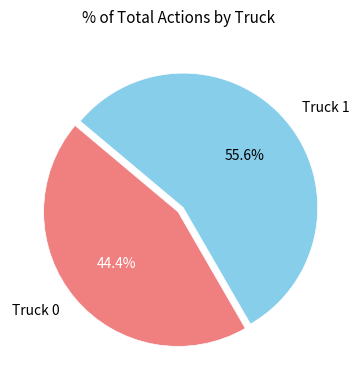

Does Truck 1 account for over 50% of the chart?

Yes